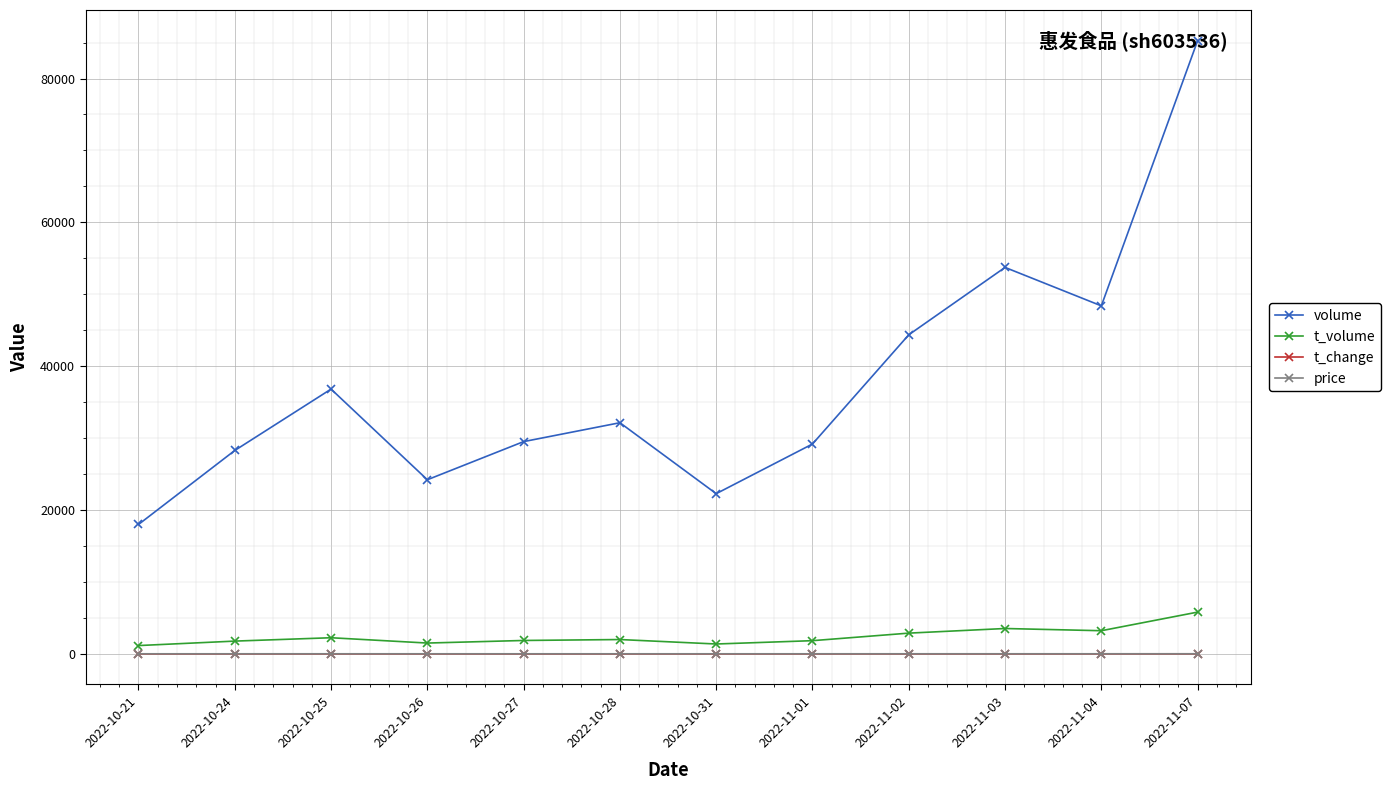

What is the maximum value shown in the chart?

85262.0